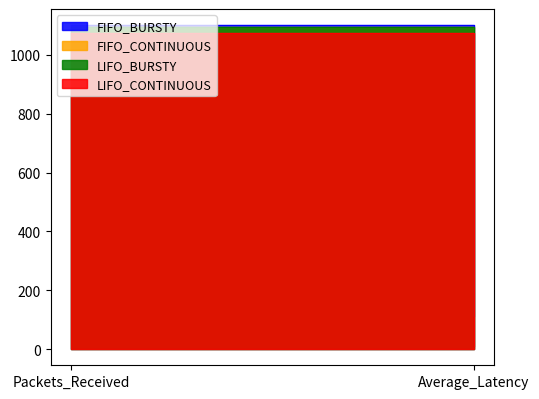

What is the spread (max minus min) of values at Packets_Received?

27.0